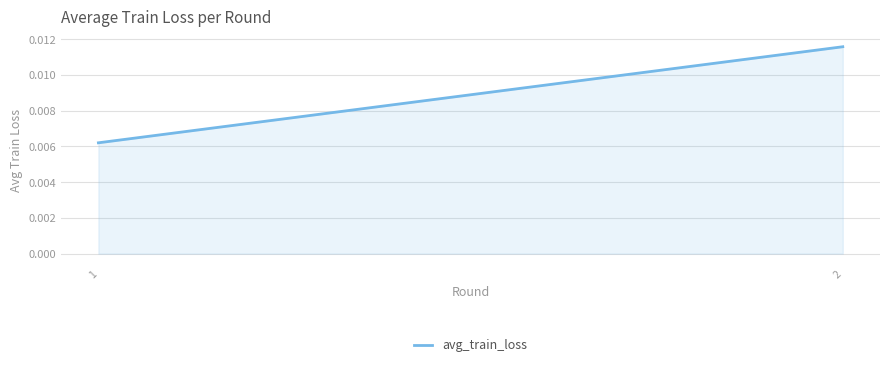

List the labels in order of value, largest first.

2, 1